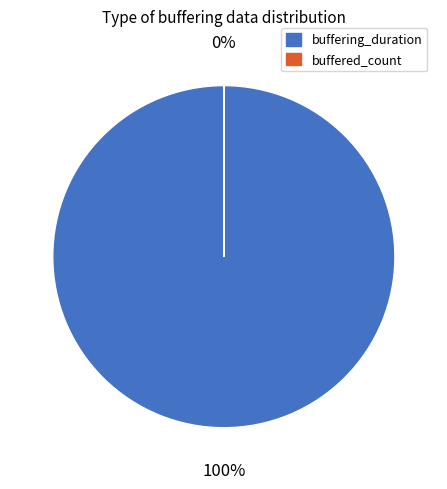

How many slices are in this pie chart?

2